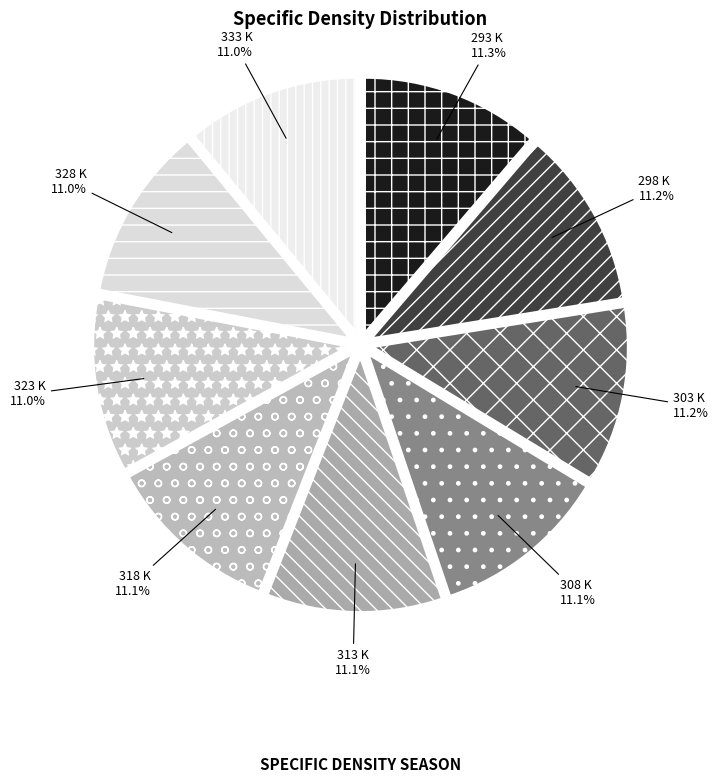

True or false: 328 K accounts for 11% of the total.

True